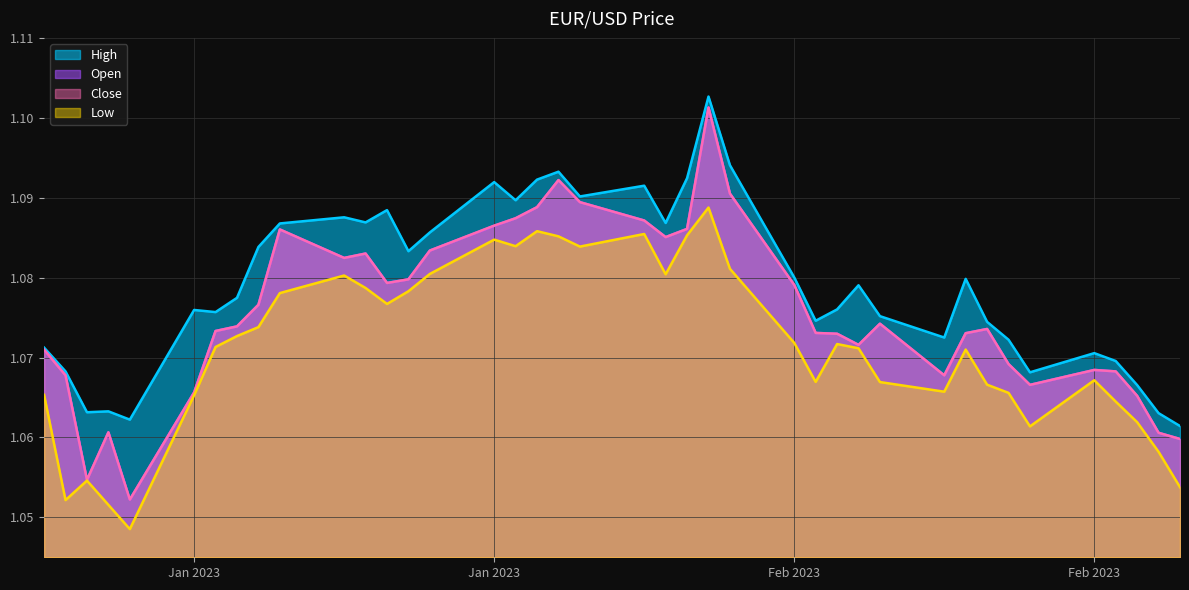

At which label does Close reach its minimum?

2023-01-06